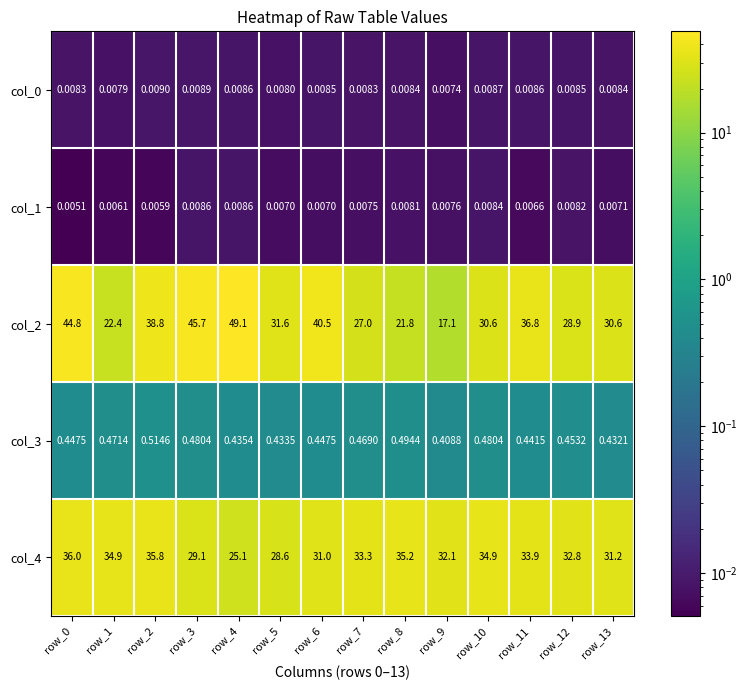

Count the number of categories in the chart.

14